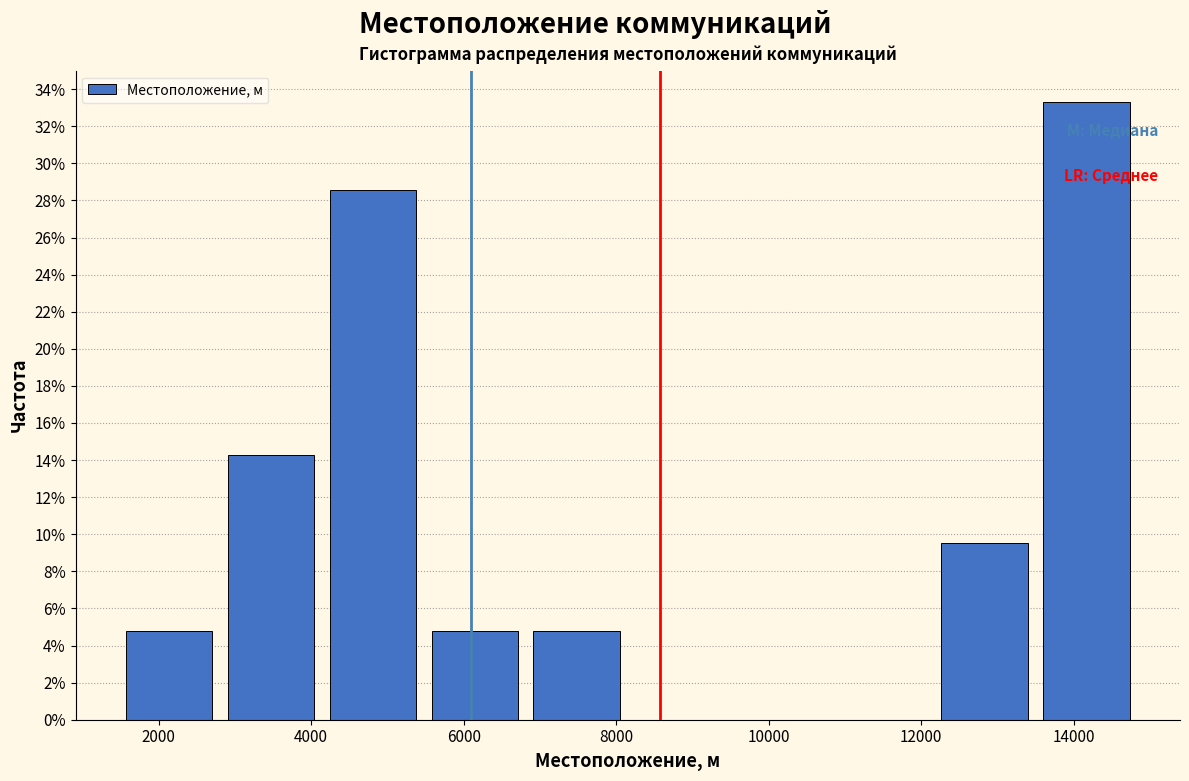

What is the height of the bar covering 1400 to 2800 on the x-axis? Neither the bar edges nor the heights are printed on the chart, so give them approximately, as read against the axes.

4.8